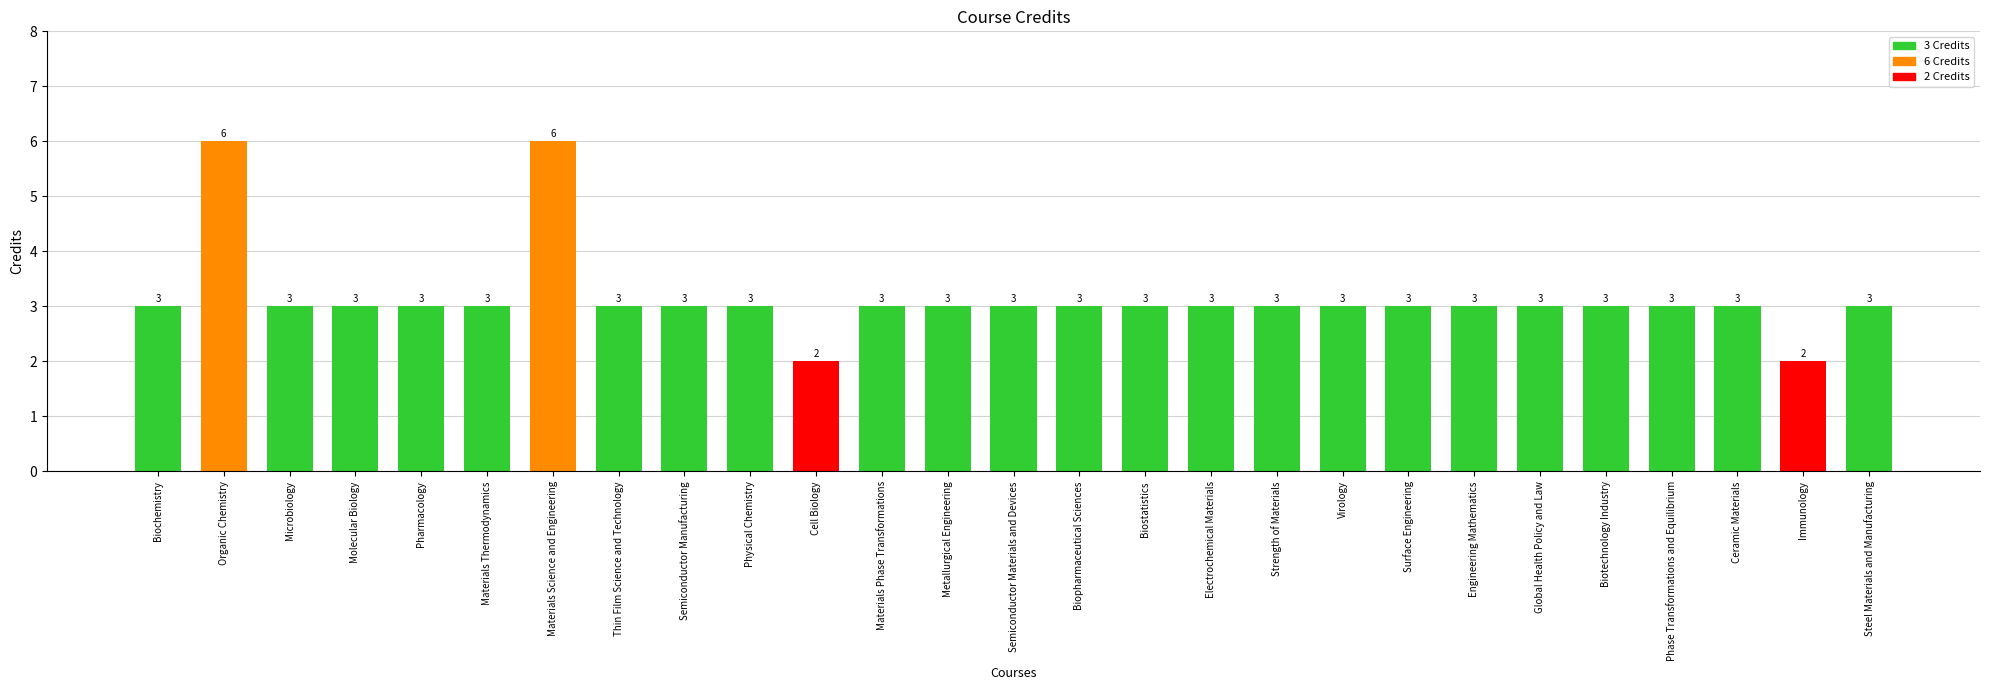

Reading right to left, transcribe all the data shown in this chart.

Steel Materials and Manufacturing=3	Immunology=2	Ceramic Materials=3	Phase Transformations and Equilibrium=3	Biotechnology Industry=3	Global Health Policy and Law=3	Engineering Mathematics=3	Surface Engineering=3	Virology=3	Strength of Materials=3	Electrochemical Materials=3	Biostatistics=3	Biopharmaceutical Sciences=3	Semiconductor Materials and Devices=3	Metallurgical Engineering=3	Materials Phase Transformations=3	Cell Biology=2	Physical Chemistry=3	Semiconductor Manufacturing=3	Thin Film Science and Technology=3	Materials Science and Engineering=6	Materials Thermodynamics=3	Pharmacology=3	Molecular Biology=3	Microbiology=3	Organic Chemistry=6	Biochemistry=3